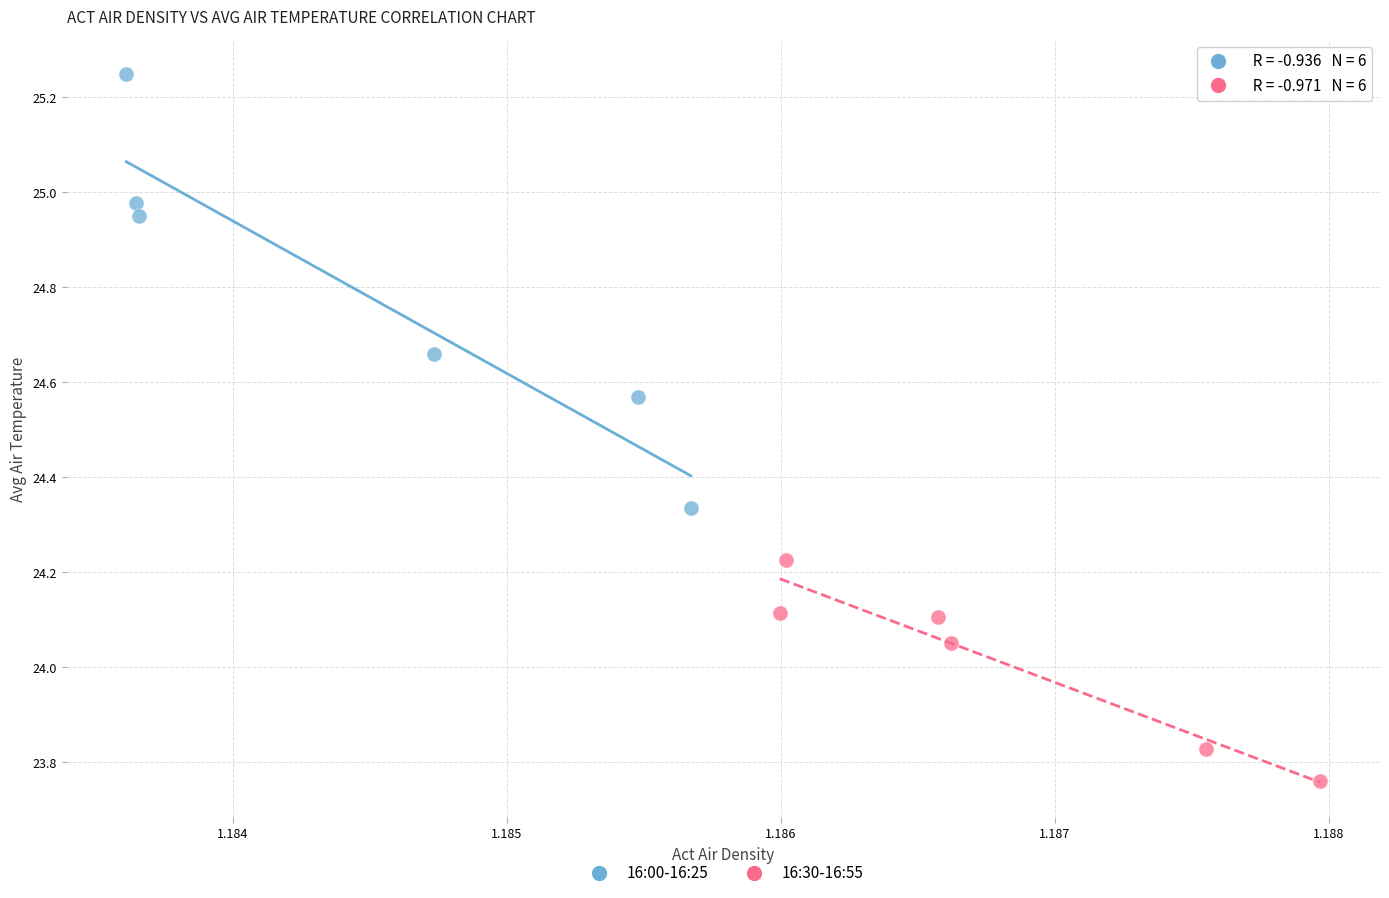

Which series contains the lowest Y value?

16:30-16:55